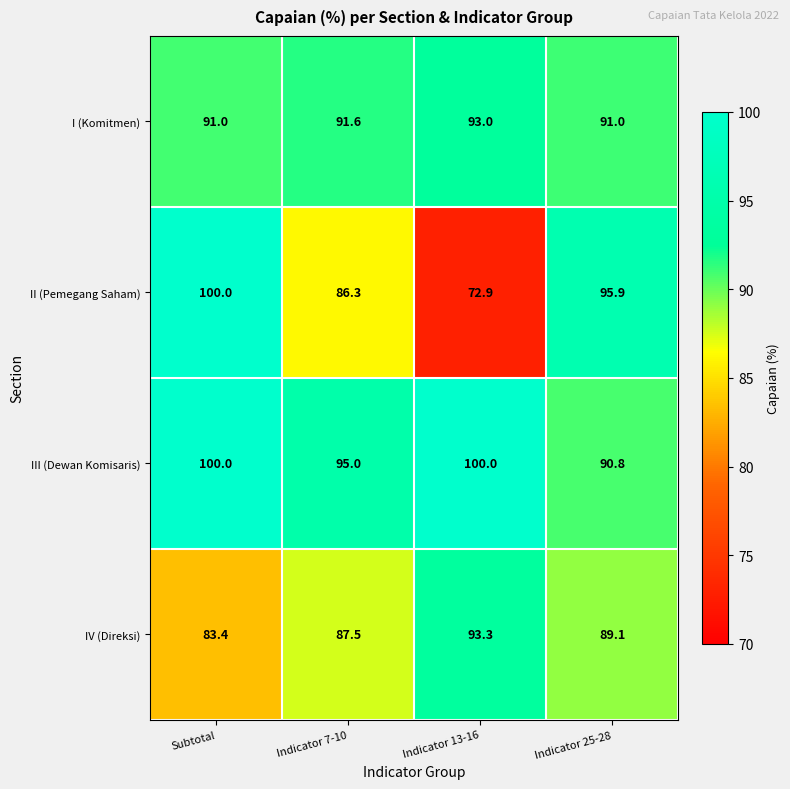

Where does the IV (Direksi) series first go above 89?

Indicator 13-16